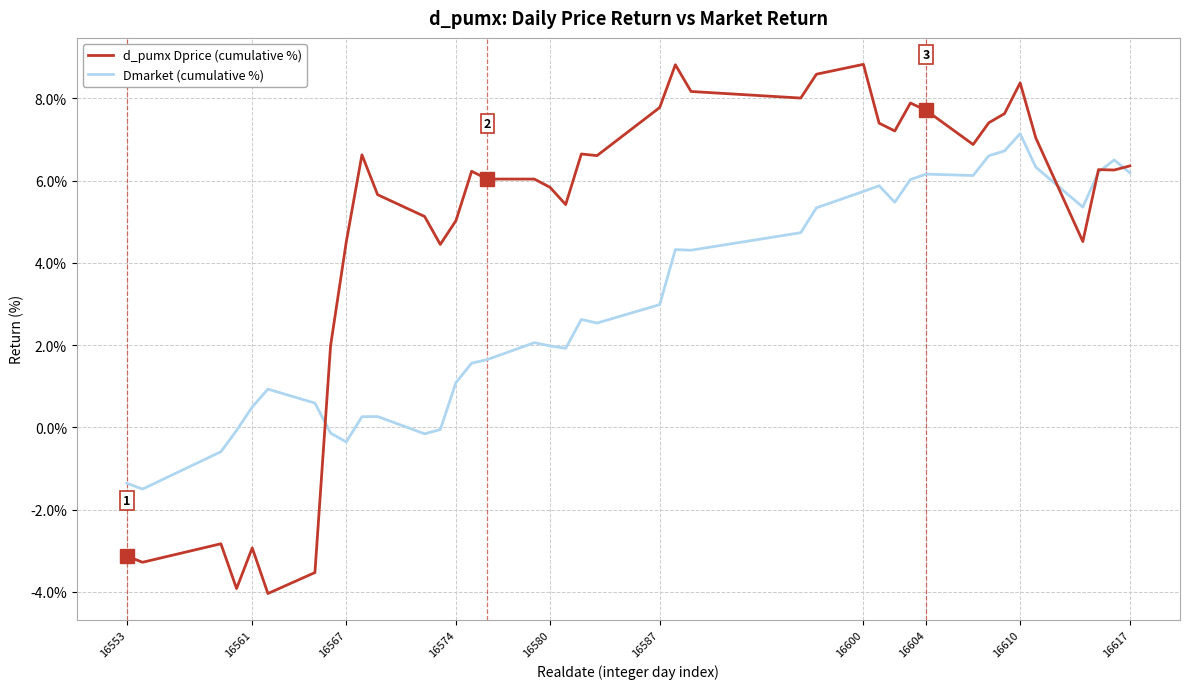

What is the difference between the second highest and minimum values in the Dmarket (cumulative %) series?

8.2